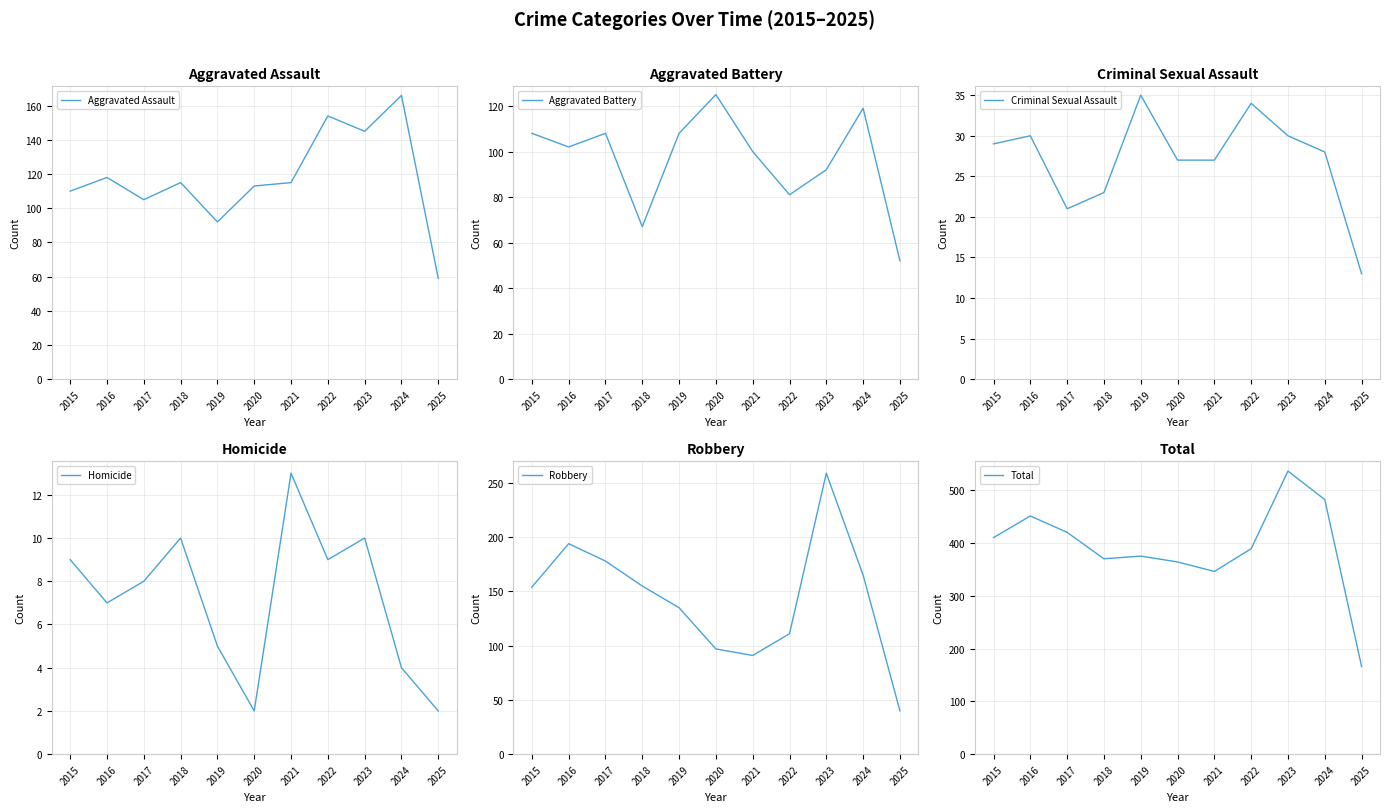

At which category is the sum across all series the highest?

2023